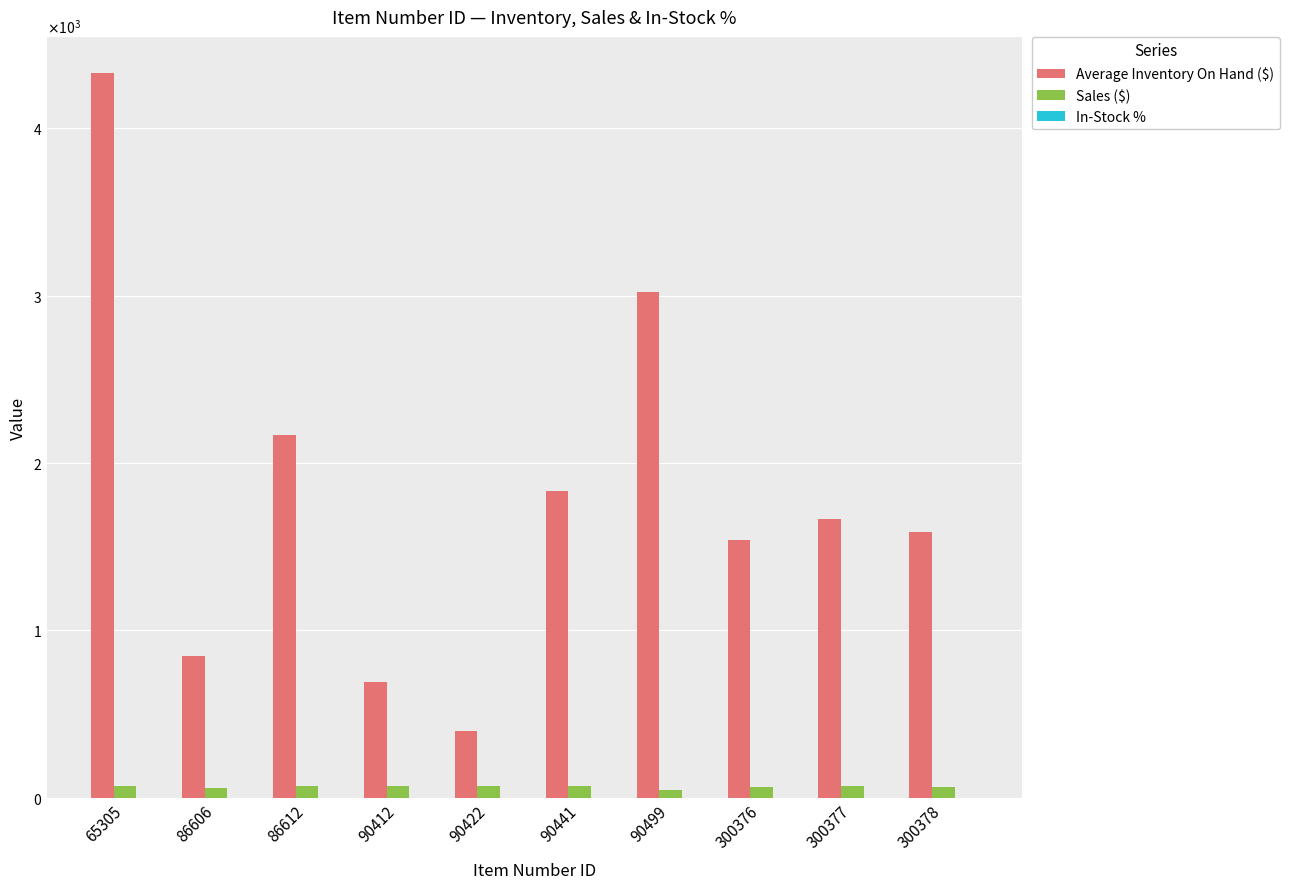

What is the sum of the Sales ($) values at 300377 and 90412?

139.7